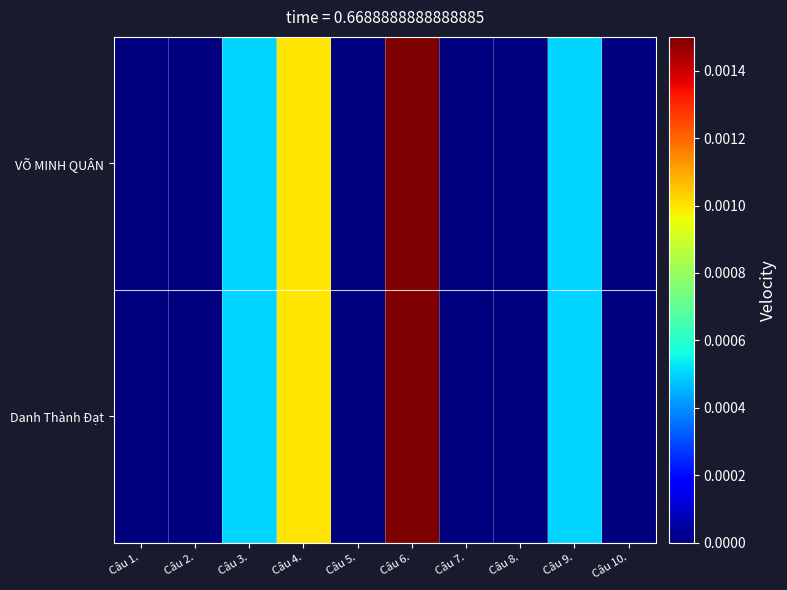

Rank the series by their maximum value, from lowest to highest.

VÕ MINH QUÂN, Danh Thành Đạt